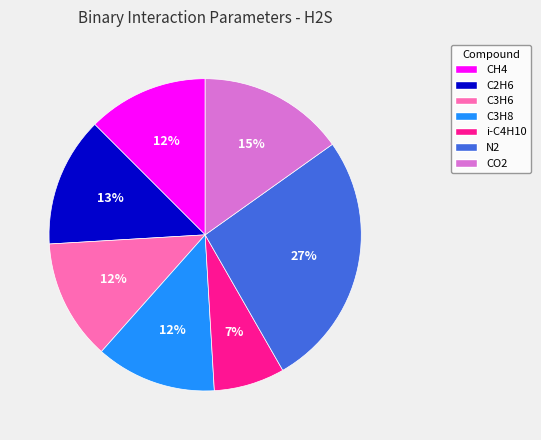

Is there any slice that represents more than half of the pie?

No